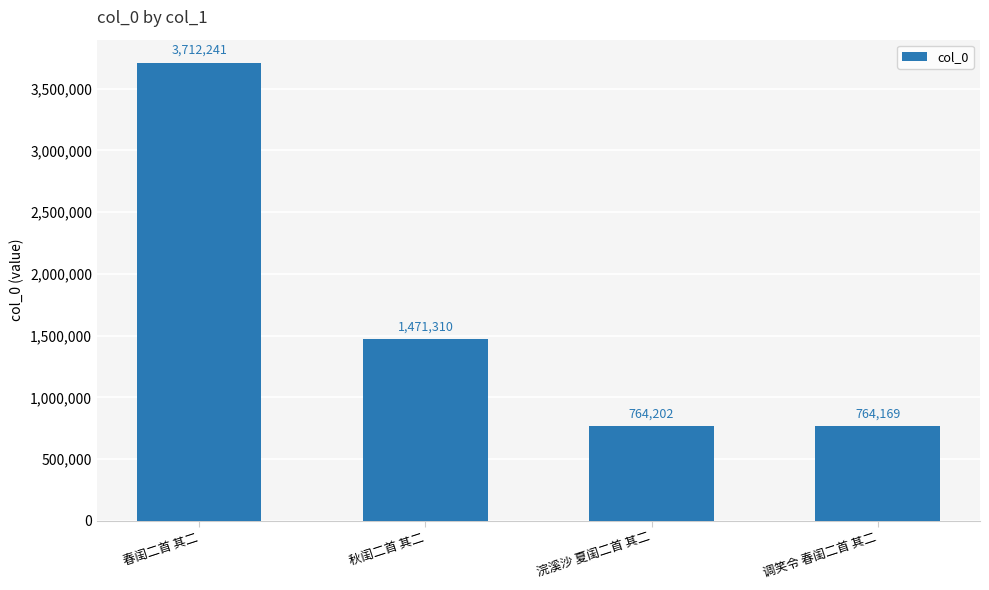

What is the maximum value shown in the chart?

3712241